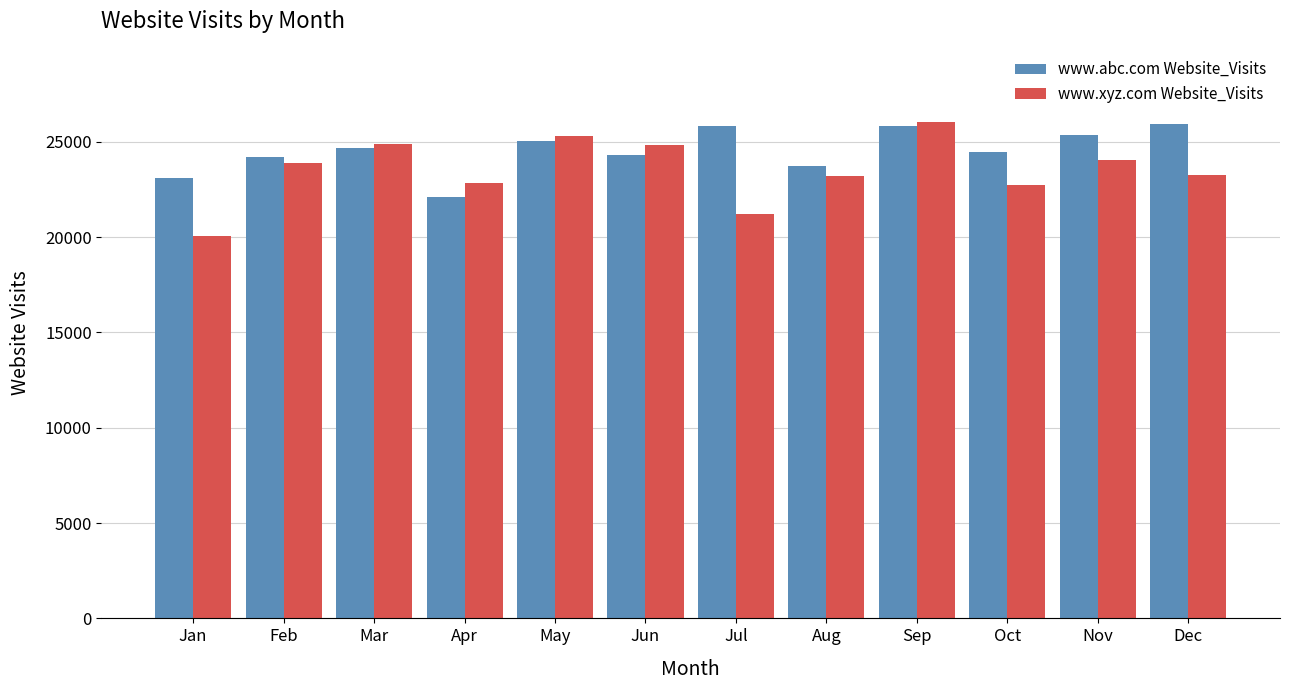

Is it true that www.abc.com Website_Visits equals 37777 at Sep?

False